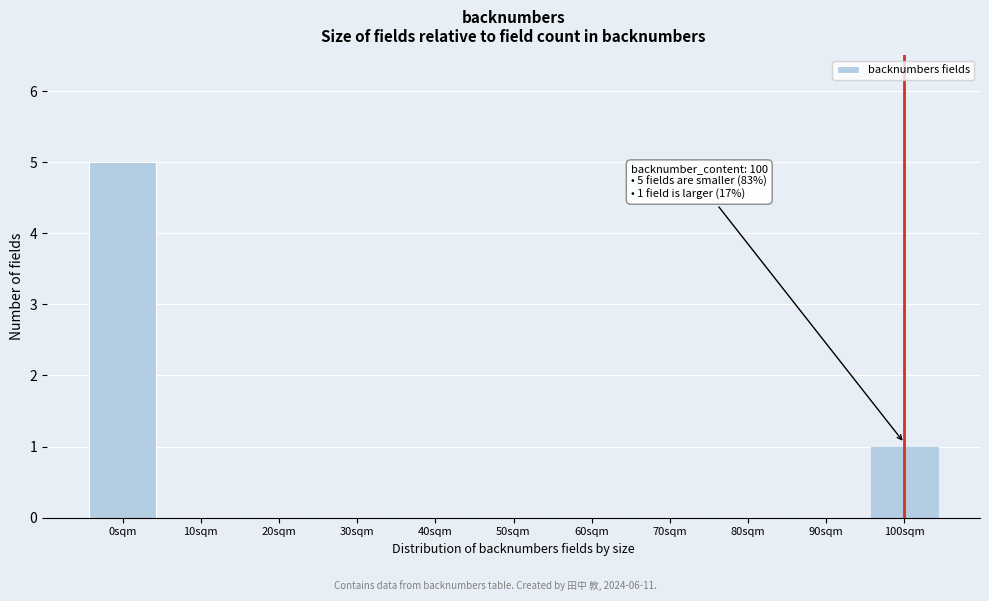

Reading left to right, what are all the values shown in this chart?

0sqm=5	10sqm=0	20sqm=0	30sqm=0	40sqm=0	50sqm=0	60sqm=0	70sqm=0	80sqm=0	90sqm=0	100sqm=1